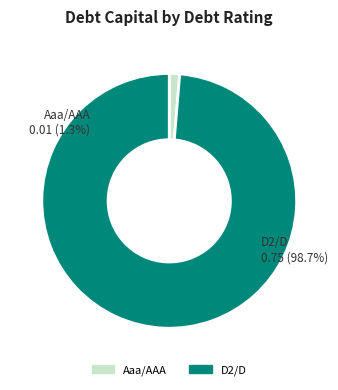

True or false: D2/D accounts for 89% of the total.

False